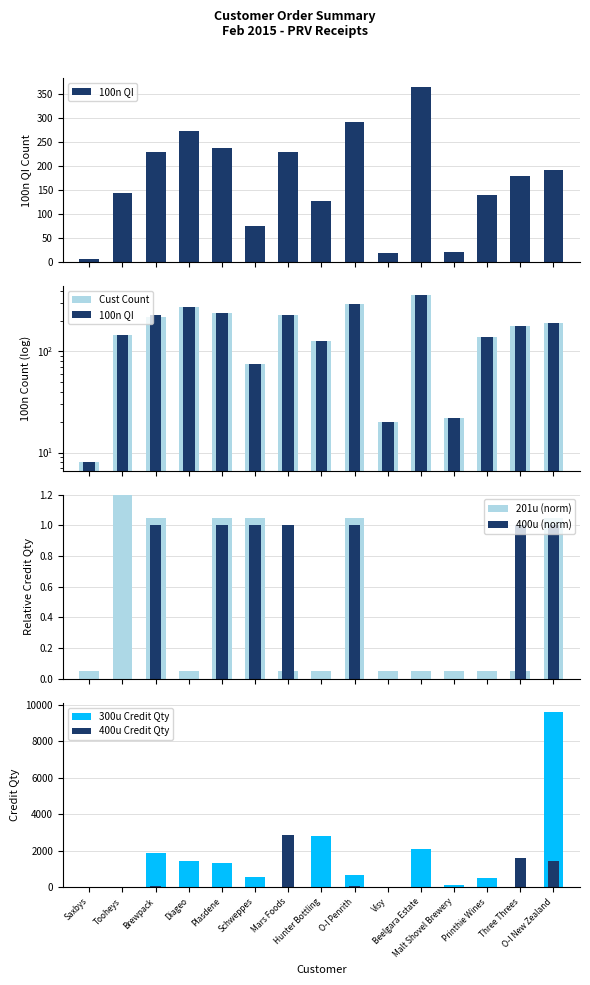

What is the total value across all series at O-I Penrith?

1305.0